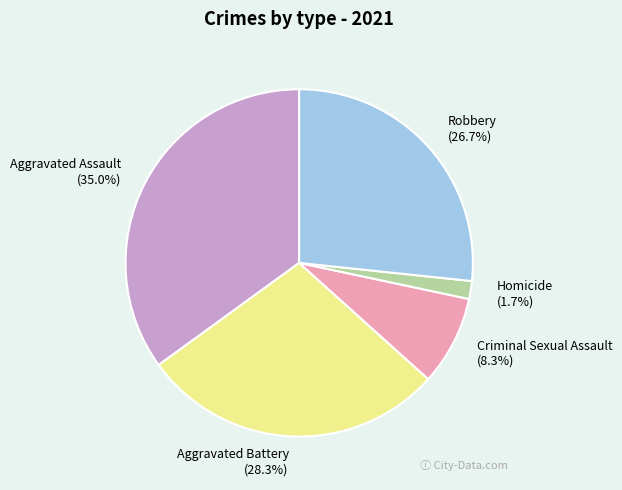

Count the number of slices in the pie.

5